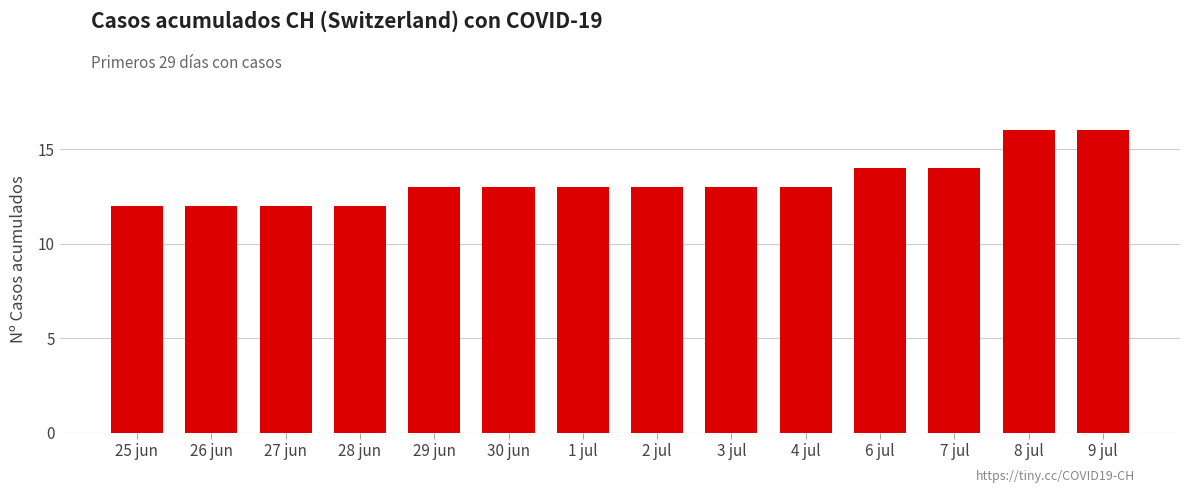

What is the label of the 11th bar from the right?

28 jun